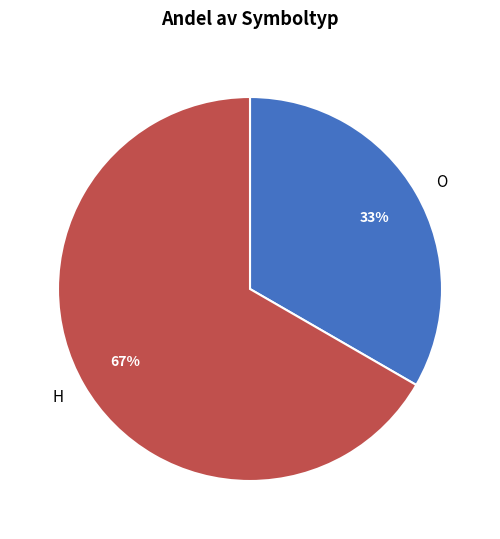

Do O and H together represent more than half of the pie?

Yes